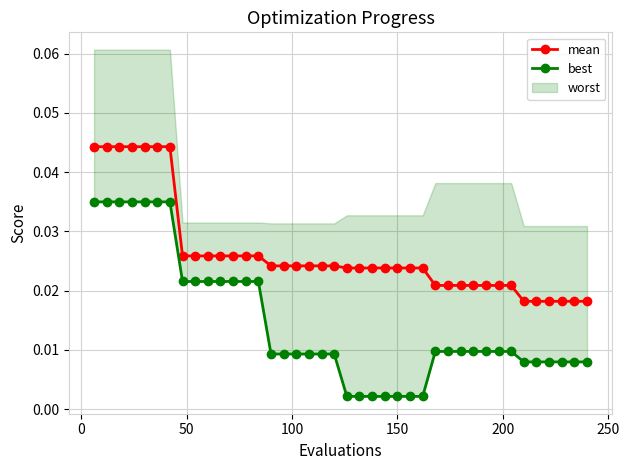

How many mean values are between 0 and 1?

40